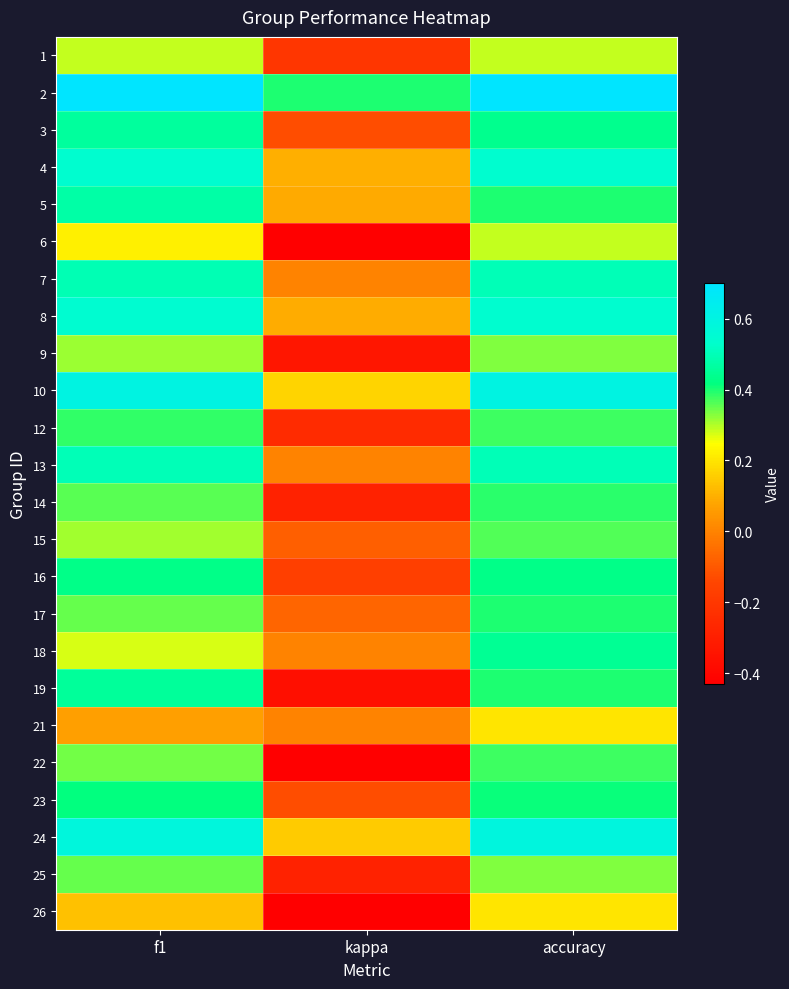

What is the difference between the highest and lowest values at kappa?

0.8